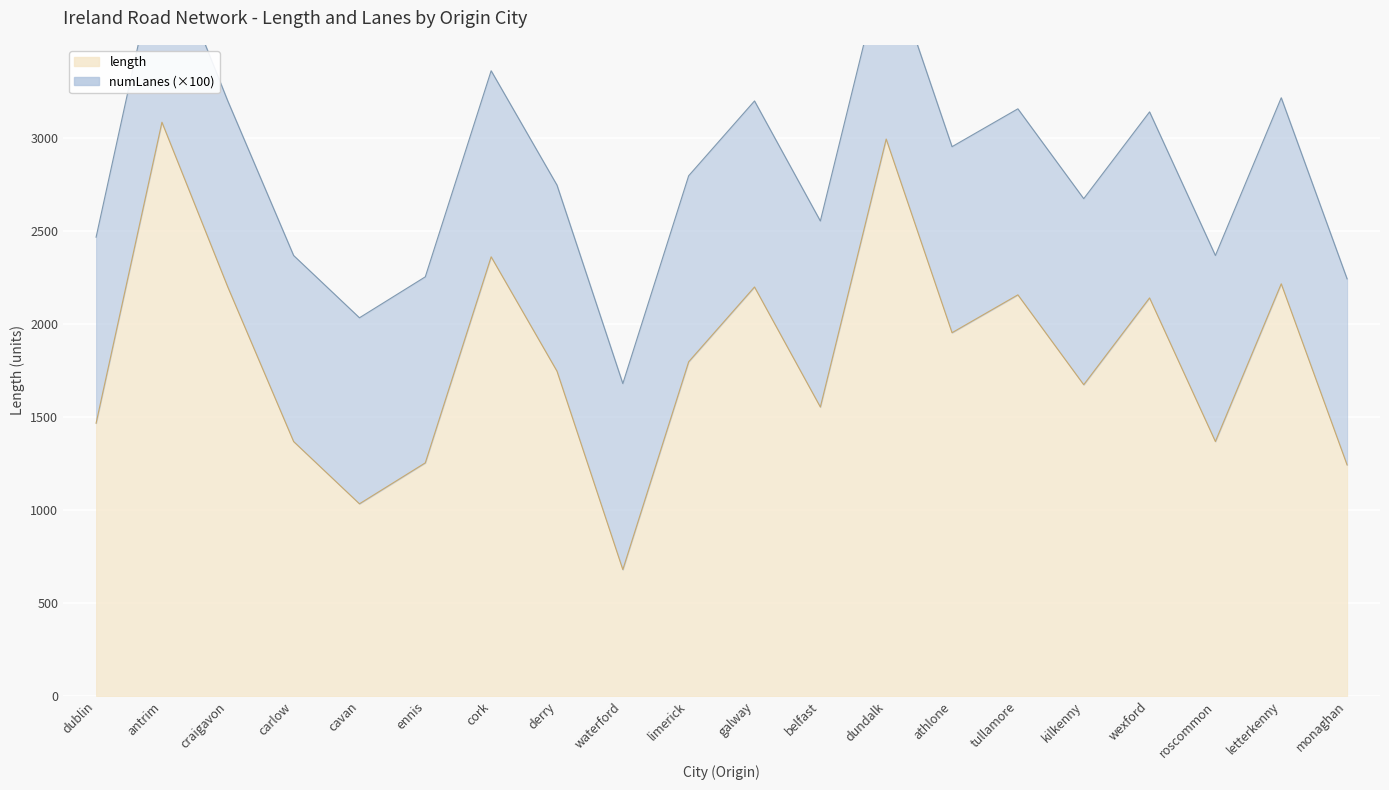

At which category does the data reach its first local peak?

antrim